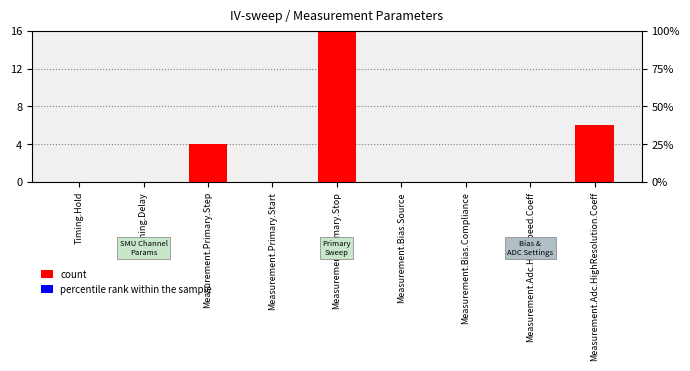

How many groups of bars are there?

9